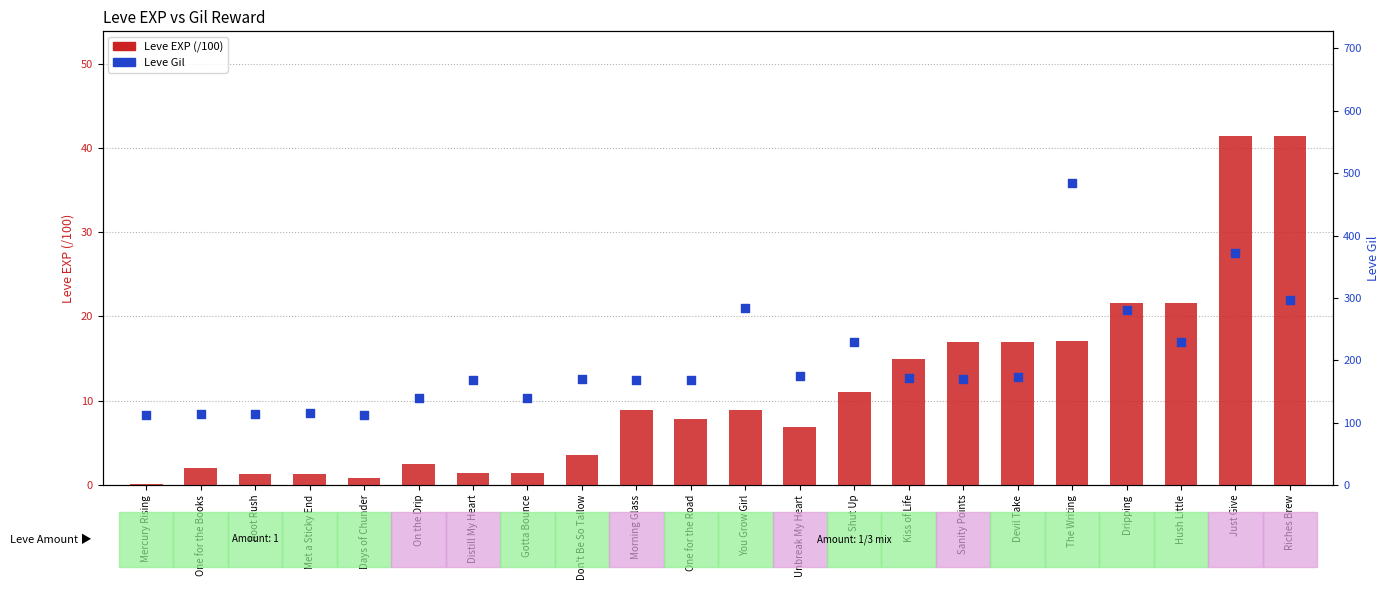

Which series reaches the maximum Y coordinate?

Leve Gil